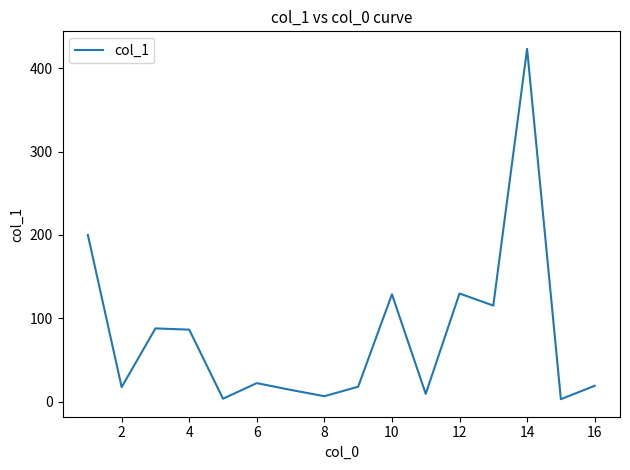

What is the greatest value displayed?

423.4